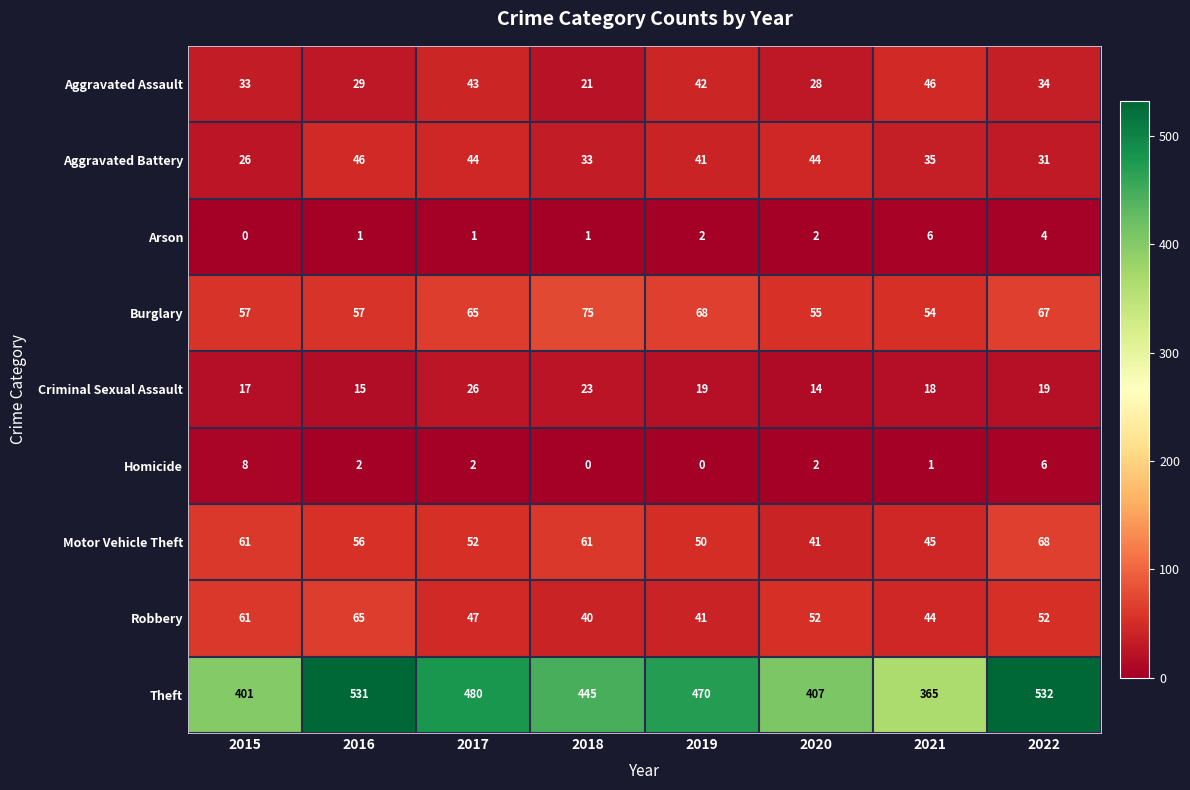

Which category has the highest value in the Homicide series?

2015